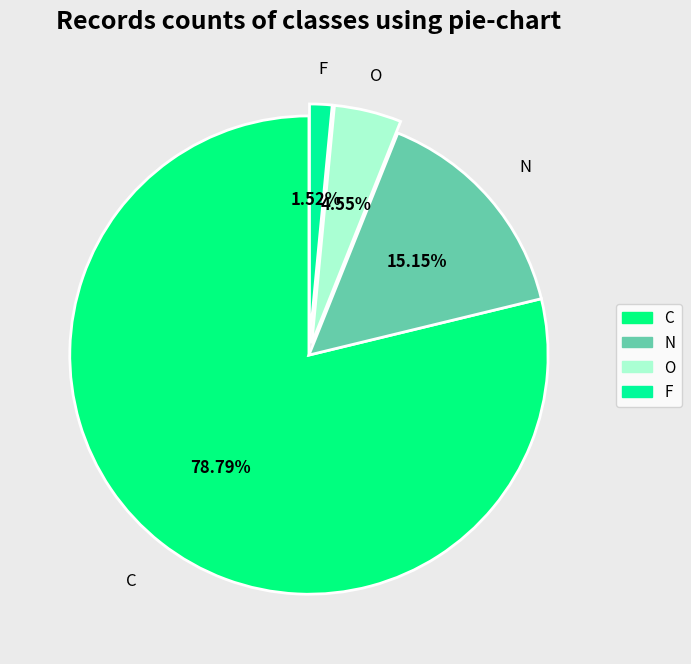

Which slice represents more than half of the pie?

C